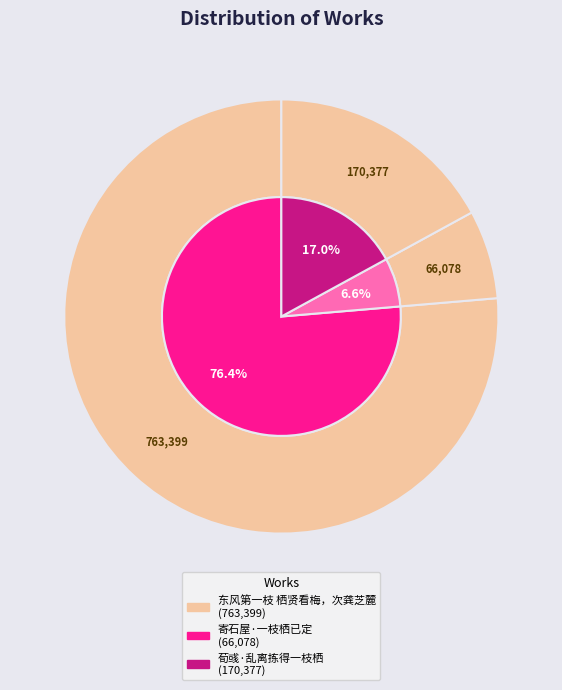

Does 荀彧·乱离拣得一枝栖 represent more than half of the total?

No